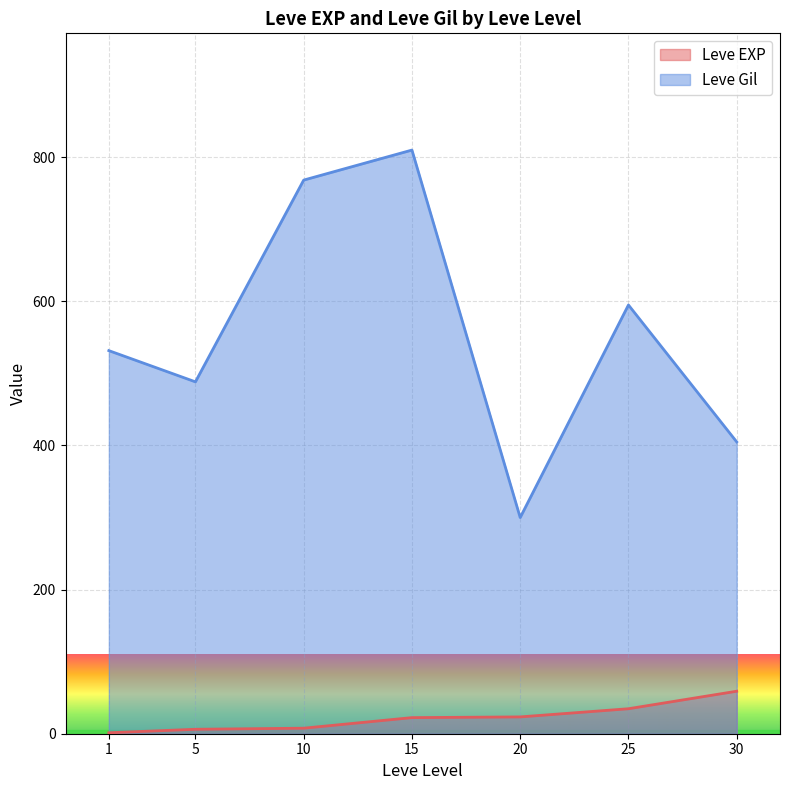

Is the value of Leve Gil at 15 greater than the value of Leve EXP at 20?

Yes